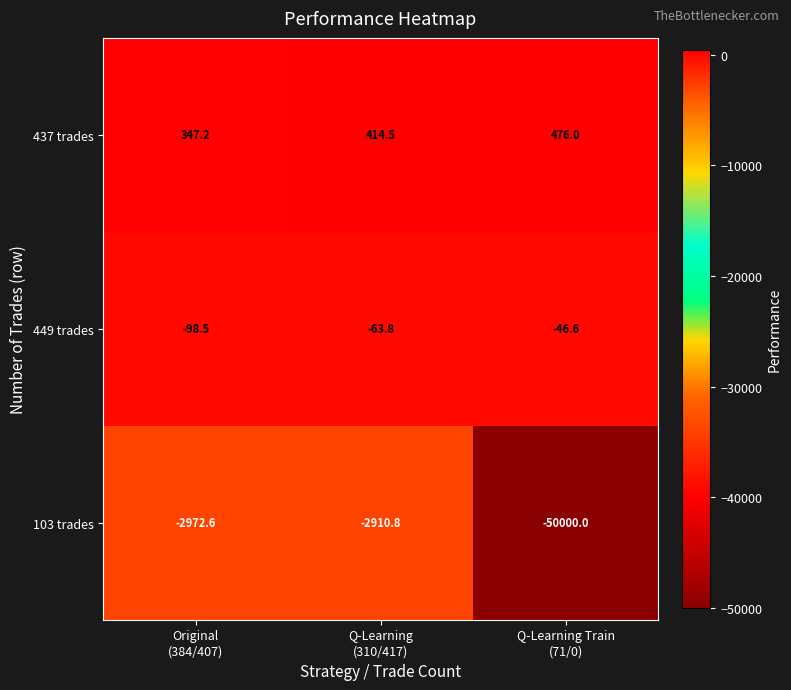

What is the difference between the second highest and minimum values in the 437 trades series?

67.3